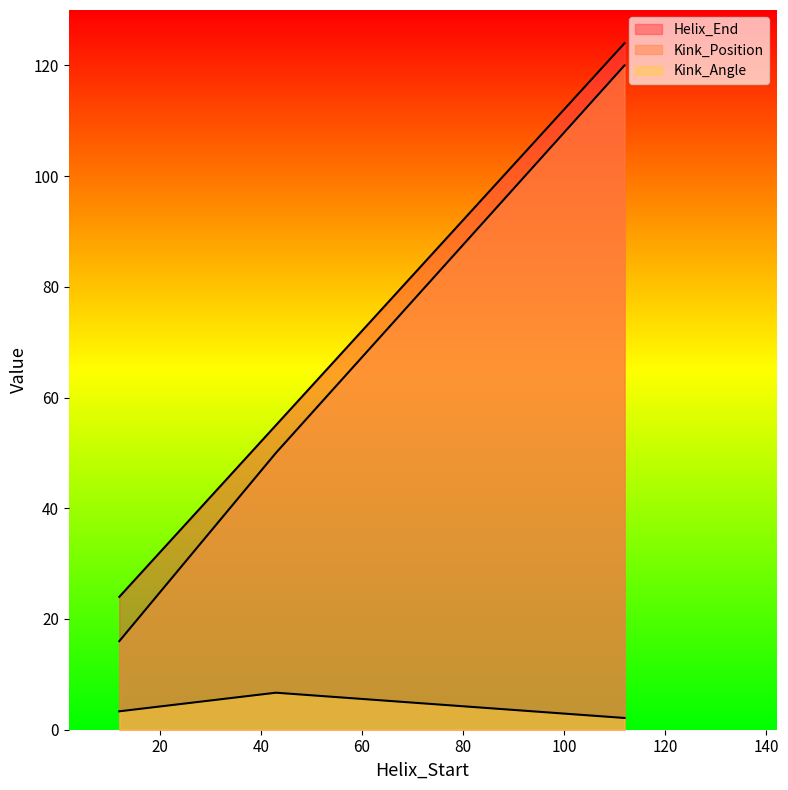

Reading left to right, extract all data points from this chart.

Helix_End: 12=24.0	43=55.0	112=124.0
Kink_Position: 12=16.0	43=50.0	112=120.0
Kink_Angle: 12=3.3	43=6.7	112=2.1